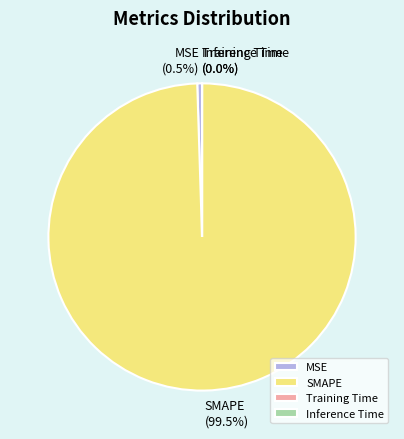

Which slice is the largest?

SMAPE